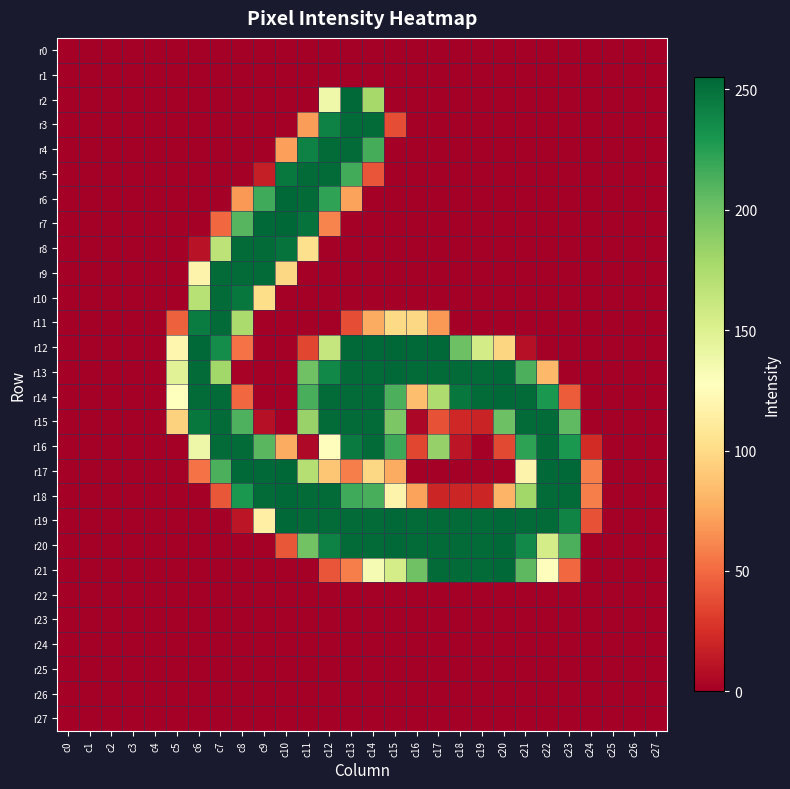

Reading right to left, extract all data points from this chart.

r0: c27=0	c26=0	c25=0	c24=0	c23=0	c22=0	c21=0	c20=0	c19=0	c18=0	c17=0	c16=0	c15=0	c14=0	c13=0	c12=0	c11=0	c10=0	c9=0	c8=0	c7=0	c6=0	c5=0	c4=0	c3=0	c2=0	c1=0	c0=0
r1: c27=0	c26=0	c25=0	c24=0	c23=0	c22=0	c21=0	c20=0	c19=0	c18=0	c17=0	c16=0	c15=0	c14=0	c13=0	c12=0	c11=0	c10=0	c9=0	c8=0	c7=0	c6=0	c5=0	c4=0	c3=0	c2=0	c1=0	c0=0
r2: c27=0	c26=0	c25=0	c24=0	c23=0	c22=0	c21=0	c20=0	c19=0	c18=0	c17=0	c16=0	c15=0	c14=178	c13=254	c12=138	c11=0	c10=0	c9=0	c8=0	c7=0	c6=0	c5=0	c4=0	c3=0	c2=0	c1=0	c0=0
r3: c27=0	c26=0	c25=0	c24=0	c23=0	c22=0	c21=0	c20=0	c19=0	c18=0	c17=0	c16=0	c15=38	c14=253	c13=253	c12=241	c11=70	c10=0	c9=0	c8=0	c7=0	c6=0	c5=0	c4=0	c3=0	c2=0	c1=0	c0=0
r4: c27=0	c26=0	c25=0	c24=0	c23=0	c22=0	c21=0	c20=0	c19=0	c18=0	c17=0	c16=0	c15=0	c14=215	c13=253	c12=253	c11=241	c10=71	c9=0	c8=0	c7=0	c6=0	c5=0	c4=0	c3=0	c2=0	c1=0	c0=0
r5: c27=0	c26=0	c25=0	c24=0	c23=0	c22=0	c21=0	c20=0	c19=0	c18=0	c17=0	c16=0	c15=0	c14=41	c13=216	c12=253	c11=253	c10=246	c9=16	c8=0	c7=0	c6=0	c5=0	c4=0	c3=0	c2=0	c1=0	c0=0
r6: c27=0	c26=0	c25=0	c24=0	c23=0	c22=0	c21=0	c20=0	c19=0	c18=0	c17=0	c16=0	c15=0	c14=0	c13=72	c12=222	c11=253	c10=254	c9=217	c8=68	c7=0	c6=0	c5=0	c4=0	c3=0	c2=0	c1=0	c0=0
r7: c27=0	c26=0	c25=0	c24=0	c23=0	c22=0	c21=0	c20=0	c19=0	c18=0	c17=0	c16=0	c15=0	c14=0	c13=0	c12=60	c11=249	c10=255	c9=254	c8=209	c7=49	c6=0	c5=0	c4=0	c3=0	c2=0	c1=0	c0=0
r8: c27=0	c26=0	c25=0	c24=0	c23=0	c22=0	c21=0	c20=0	c19=0	c18=0	c17=0	c16=0	c15=0	c14=0	c13=0	c12=0	c11=103	c10=249	c9=253	c8=253	c7=167	c6=10	c5=0	c4=0	c3=0	c2=0	c1=0	c0=0
r9: c27=0	c26=0	c25=0	c24=0	c23=0	c22=0	c21=0	c20=0	c19=0	c18=0	c17=0	c16=0	c15=0	c14=0	c13=0	c12=0	c11=0	c10=98	c9=253	c8=253	c7=253	c6=118	c5=0	c4=0	c3=0	c2=0	c1=0	c0=0
r10: c27=0	c26=0	c25=0	c24=0	c23=0	c22=0	c21=0	c20=0	c19=0	c18=0	c17=0	c16=0	c15=0	c14=0	c13=0	c12=0	c11=0	c10=0	c9=101	c8=247	c7=253	c6=170	c5=0	c4=0	c3=0	c2=0	c1=0	c0=0
r11: c27=0	c26=0	c25=0	c24=0	c23=0	c22=0	c21=0	c20=0	c19=0	c18=0	c17=68	c16=98	c15=99	c14=76	c13=38	c12=0	c11=0	c10=0	c9=0	c8=176	c7=253	c6=244	c5=46	c4=0	c3=0	c2=0	c1=0	c0=0
r12: c27=0	c26=0	c25=0	c24=0	c23=0	c22=0	c21=9	c20=97	c19=156	c18=201	c17=254	c16=254	c15=255	c14=254	c13=254	c12=163	c11=35	c10=0	c9=0	c8=53	c7=235	c6=254	c5=120	c4=0	c3=0	c2=0	c1=0	c0=0
r13: c27=0	c26=0	c25=0	c24=0	c23=0	c22=82	c21=213	c20=254	c19=253	c18=253	c17=253	c16=253	c15=254	c14=253	c13=253	c12=238	c11=200	c10=0	c9=0	c8=2	c7=180	c6=253	c5=148	c4=0	c3=0	c2=0	c1=0	c0=0
r14: c27=0	c26=0	c25=0	c24=0	c23=44	c22=229	c21=253	c20=254	c19=253	c18=247	c17=174	c16=85	c15=213	c14=253	c13=253	c12=253	c11=214	c10=0	c9=0	c8=49	c7=253	c6=253	c5=127	c4=0	c3=0	c2=0	c1=0	c0=0
r15: c27=0	c26=0	c25=0	c24=0	c23=206	c22=253	c21=253	c20=201	c19=19	c18=21	c17=40	c16=4	c15=195	c14=253	c13=253	c12=253	c11=184	c10=0	c9=9	c8=212	c7=253	c6=247	c5=95	c4=0	c3=0	c2=0	c1=0	c0=0
r16: c27=0	c26=0	c25=0	c24=23	c23=229	c22=253	c21=223	c20=36	c19=0	c18=12	c17=185	c16=35	c15=218	c14=253	c13=245	c12=126	c11=5	c10=76	c9=208	c8=253	c7=253	c6=139	c5=0	c4=0	c3=0	c2=0	c1=0	c0=0
r17: c27=0	c26=0	c25=0	c24=58	c23=254	c22=254	c21=118	c20=0	c19=0	c18=0	c17=0	c16=0	c15=76	c14=98	c13=58	c12=89	c11=171	c10=255	c9=254	c8=254	c7=213	c6=53	c5=0	c4=0	c3=0	c2=0	c1=0	c0=0
r18: c27=0	c26=0	c25=0	c24=58	c23=253	c22=253	c21=180	c20=80	c19=20	c18=20	c17=20	c16=72	c15=118	c14=214	c13=217	c12=253	c11=253	c10=254	c9=253	c8=229	c7=42	c6=0	c5=0	c4=0	c3=0	c2=0	c1=0	c0=0
r19: c27=0	c26=0	c25=0	c24=40	c23=240	c22=253	c21=253	c20=254	c19=253	c18=253	c17=253	c16=253	c15=254	c14=253	c13=253	c12=253	c11=253	c10=254	c9=115	c8=12	c7=0	c6=0	c5=0	c4=0	c3=0	c2=0	c1=0	c0=0
r20: c27=0	c26=0	c25=0	c24=0	c23=213	c22=155	c21=237	c20=254	c19=253	c18=253	c17=253	c16=253	c15=254	c14=253	c13=253	c12=241	c11=199	c10=42	c9=0	c8=0	c7=0	c6=0	c5=0	c4=0	c3=0	c2=0	c1=0	c0=0
r21: c27=0	c26=0	c25=0	c24=0	c23=49	c22=126	c21=207	c20=254	c19=253	c18=253	c17=253	c16=200	c15=155	c14=133	c13=58	c12=41	c11=0	c10=0	c9=0	c8=0	c7=0	c6=0	c5=0	c4=0	c3=0	c2=0	c1=0	c0=0
r22: c27=0	c26=0	c25=0	c24=0	c23=0	c22=0	c21=0	c20=0	c19=0	c18=0	c17=0	c16=0	c15=0	c14=0	c13=0	c12=0	c11=0	c10=0	c9=0	c8=0	c7=0	c6=0	c5=0	c4=0	c3=0	c2=0	c1=0	c0=0
r23: c27=0	c26=0	c25=0	c24=0	c23=0	c22=0	c21=0	c20=0	c19=0	c18=0	c17=0	c16=0	c15=0	c14=0	c13=0	c12=0	c11=0	c10=0	c9=0	c8=0	c7=0	c6=0	c5=0	c4=0	c3=0	c2=0	c1=0	c0=0
r24: c27=0	c26=0	c25=0	c24=0	c23=0	c22=0	c21=0	c20=0	c19=0	c18=0	c17=0	c16=0	c15=0	c14=0	c13=0	c12=0	c11=0	c10=0	c9=0	c8=0	c7=0	c6=0	c5=0	c4=0	c3=0	c2=0	c1=0	c0=0
r25: c27=0	c26=0	c25=0	c24=0	c23=0	c22=0	c21=0	c20=0	c19=0	c18=0	c17=0	c16=0	c15=0	c14=0	c13=0	c12=0	c11=0	c10=0	c9=0	c8=0	c7=0	c6=0	c5=0	c4=0	c3=0	c2=0	c1=0	c0=0
r26: c27=0	c26=0	c25=0	c24=0	c23=0	c22=0	c21=0	c20=0	c19=0	c18=0	c17=0	c16=0	c15=0	c14=0	c13=0	c12=0	c11=0	c10=0	c9=0	c8=0	c7=0	c6=0	c5=0	c4=0	c3=0	c2=0	c1=0	c0=0
r27: c27=0	c26=0	c25=0	c24=0	c23=0	c22=0	c21=0	c20=0	c19=0	c18=0	c17=0	c16=0	c15=0	c14=0	c13=0	c12=0	c11=0	c10=0	c9=0	c8=0	c7=0	c6=0	c5=0	c4=0	c3=0	c2=0	c1=0	c0=0